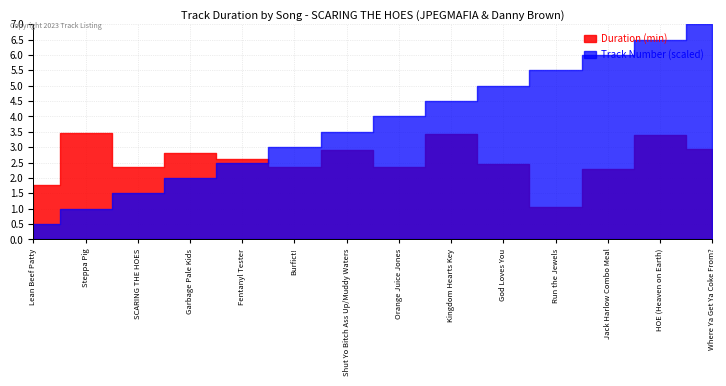

Count the number of data series in this chart.

2